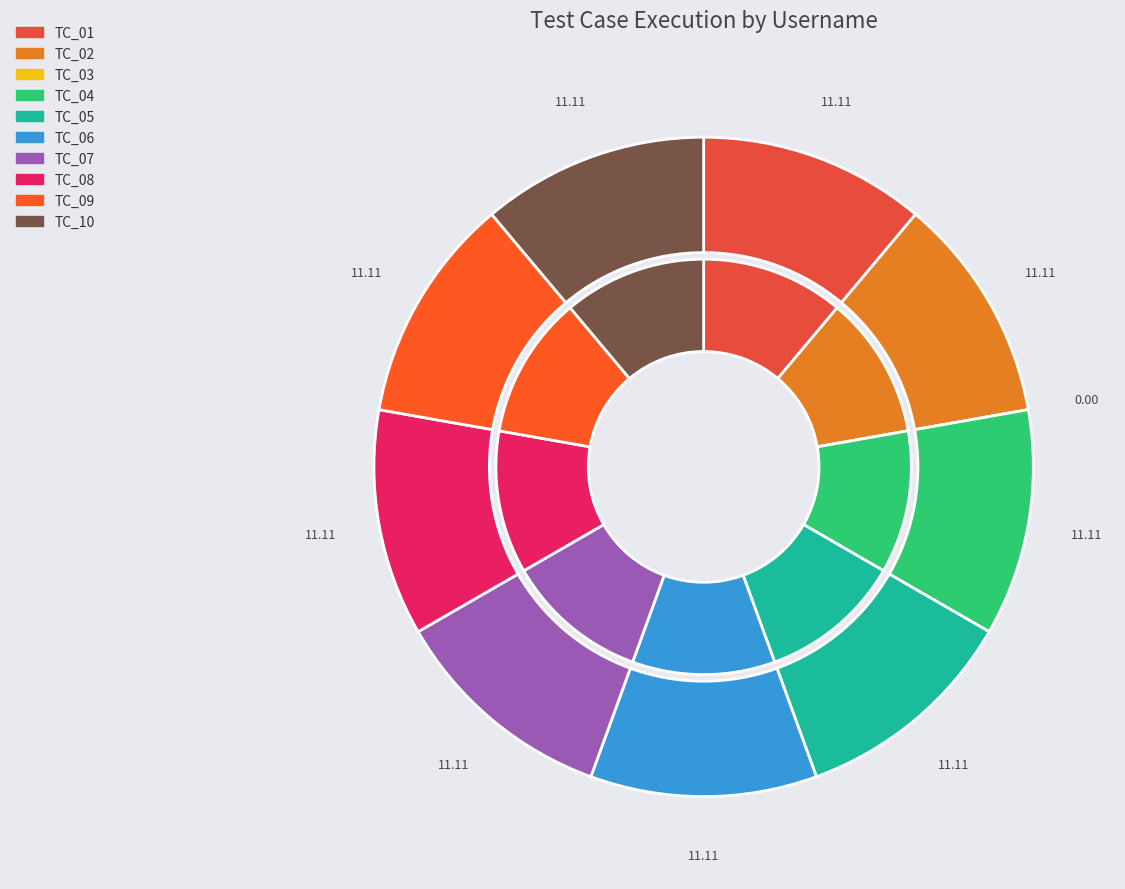

To the nearest percent, what portion does TC_09 represent?

11%